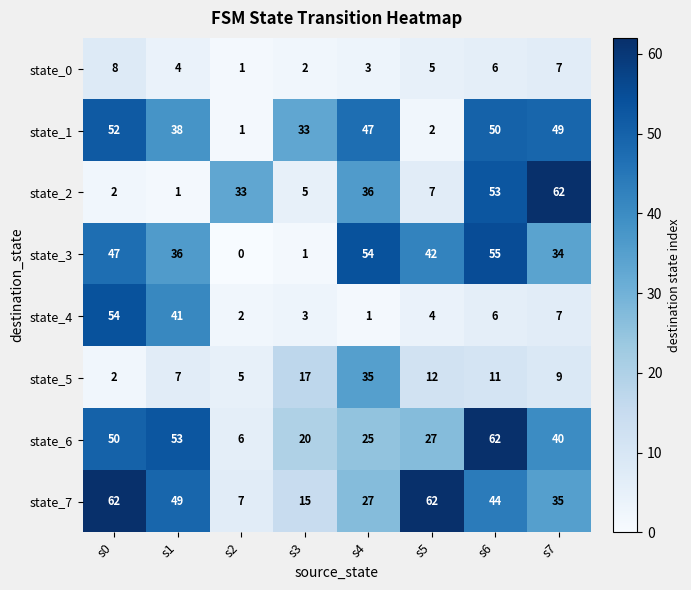

Is it true that state_2 equals 51 at s2?

False